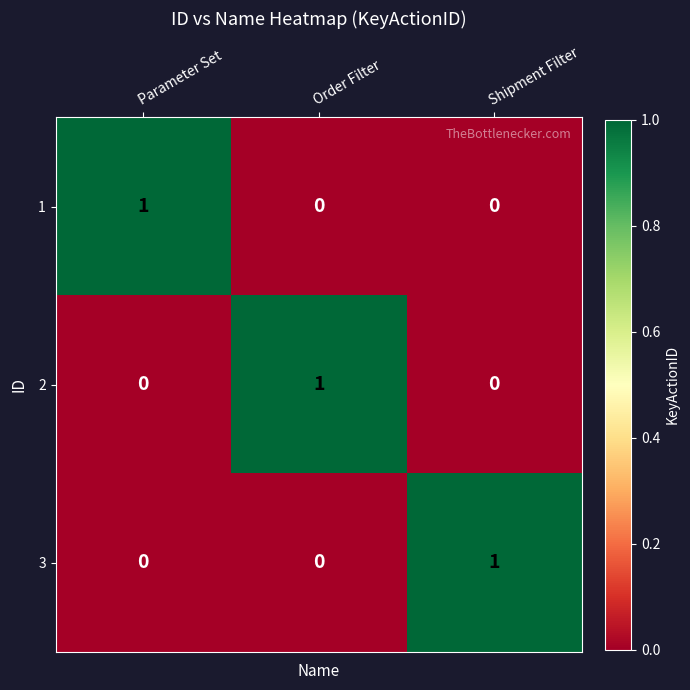

At how many categories does at least one series exceed 0?

3